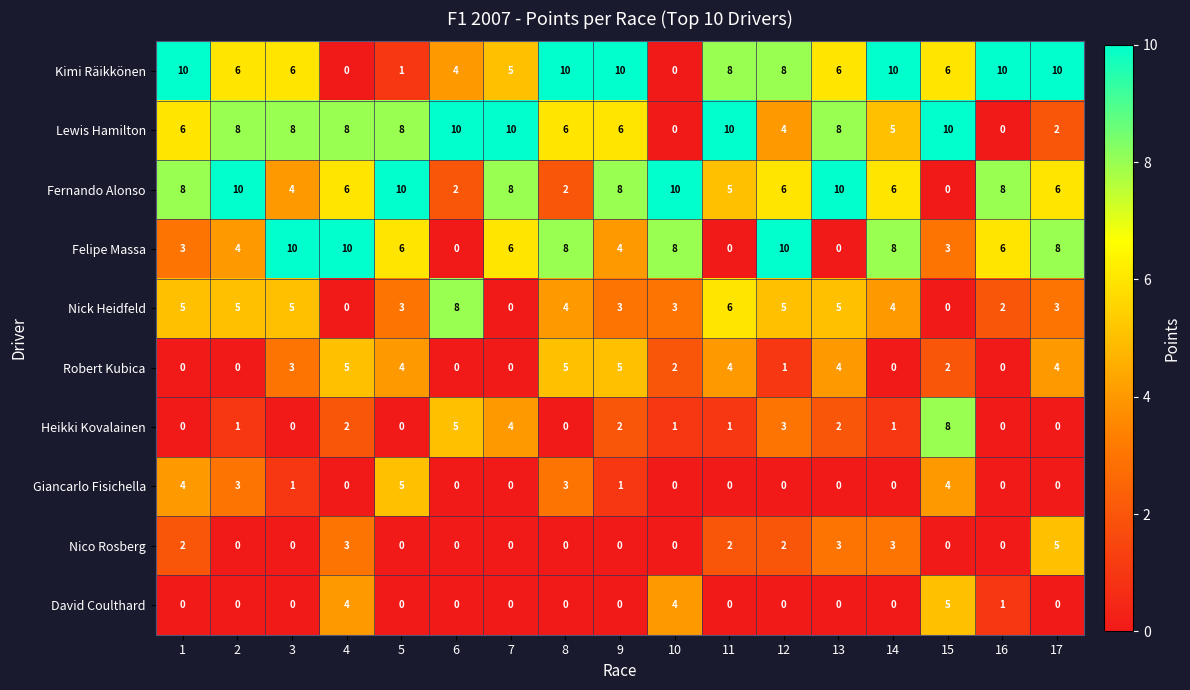

How many categories are shown in the chart?

17